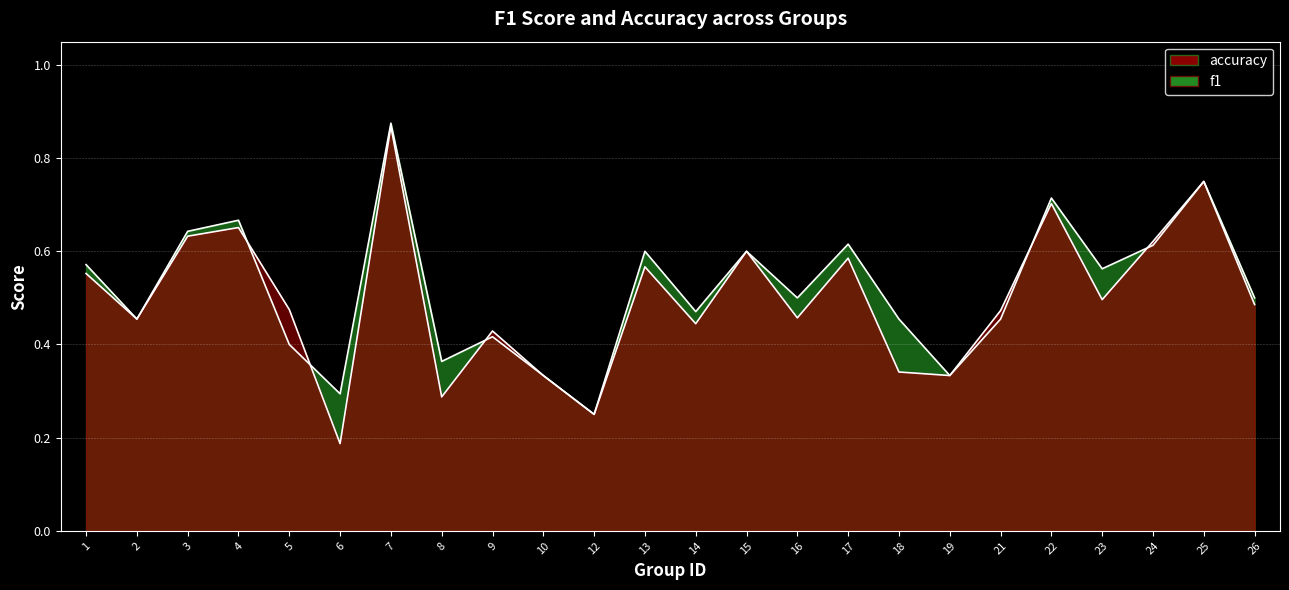

Count the number of categories in the chart.

24